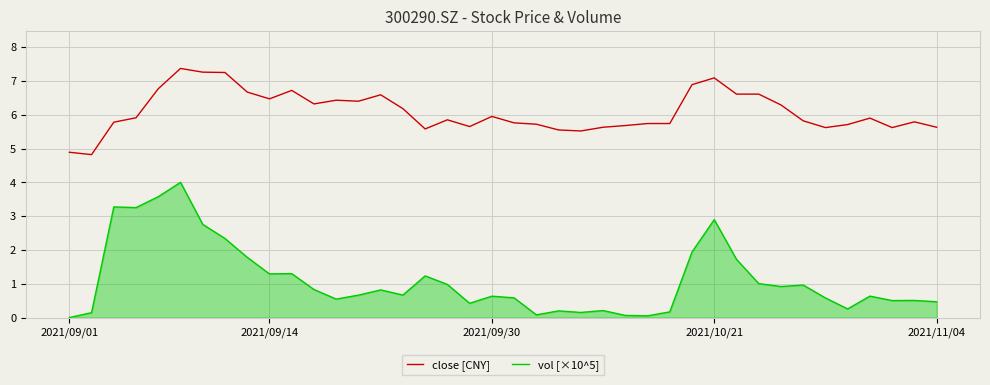

True or false: close [CNY] and vol [×10^5] cross at least once.

False